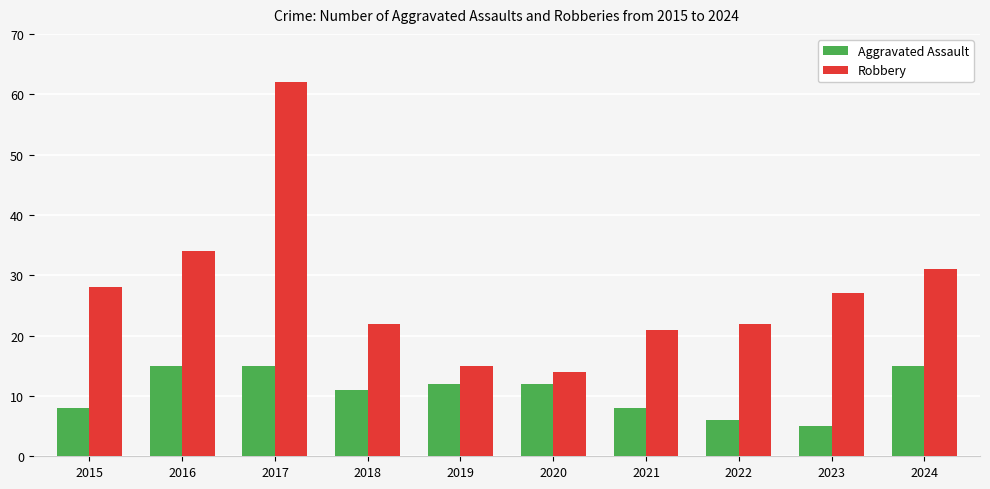

What is the average value of the Robbery series?

28